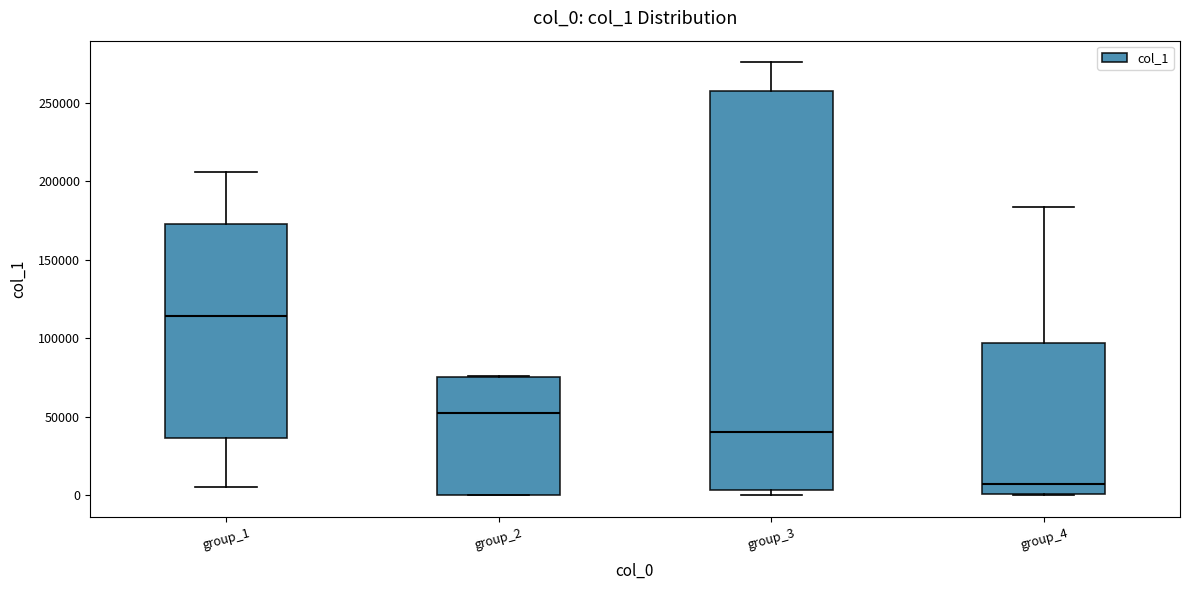

Where is the upper edge of the box for group_2 on the y-axis? The values are not printed on the chart, so give them approximately, as read against the axis.

75000